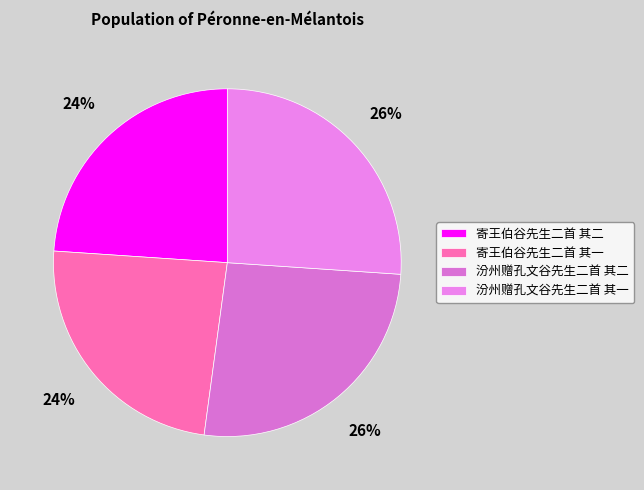

To the nearest percent, what portion does 寄王伯谷先生二首 其一 represent?

24%